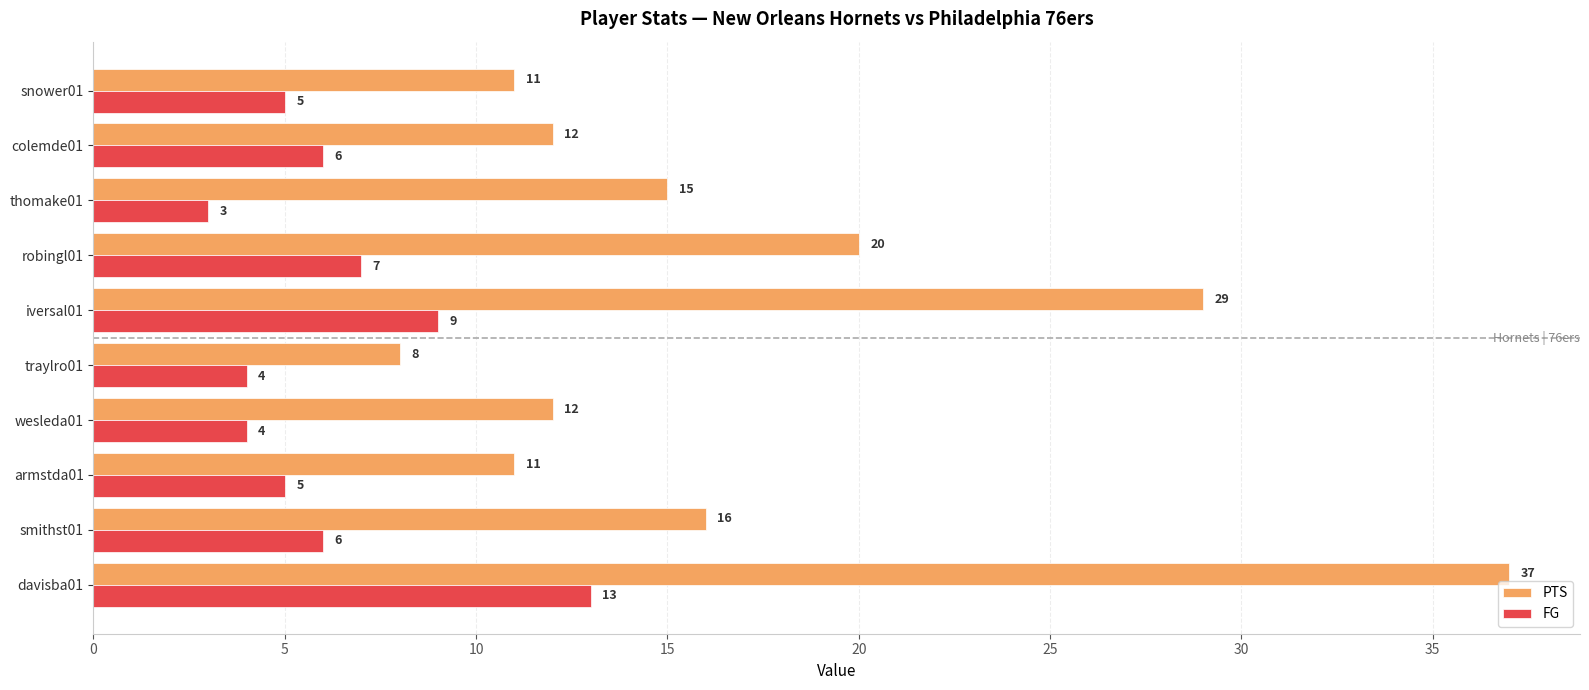

True or false: FG has a value of 3 at thomake01.

True